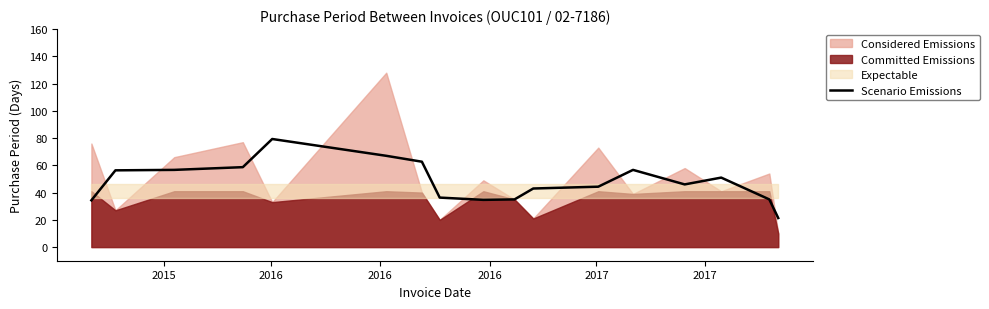

What is the lowest value of the Scenario Emissions series?

21.3